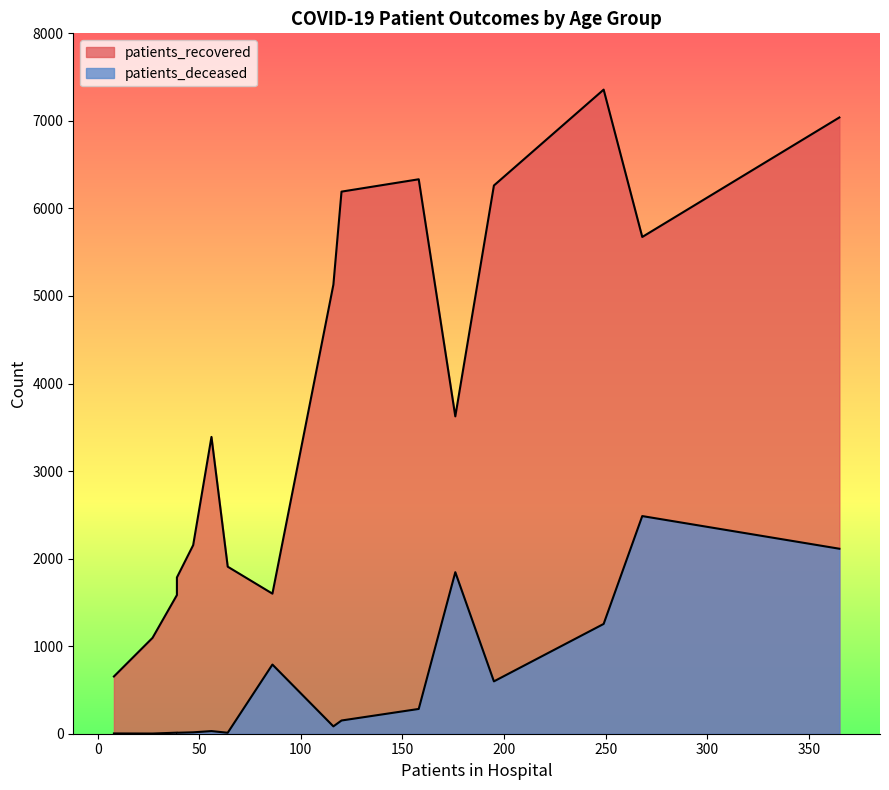

What is the lowest value of the patients_deceased series?

2